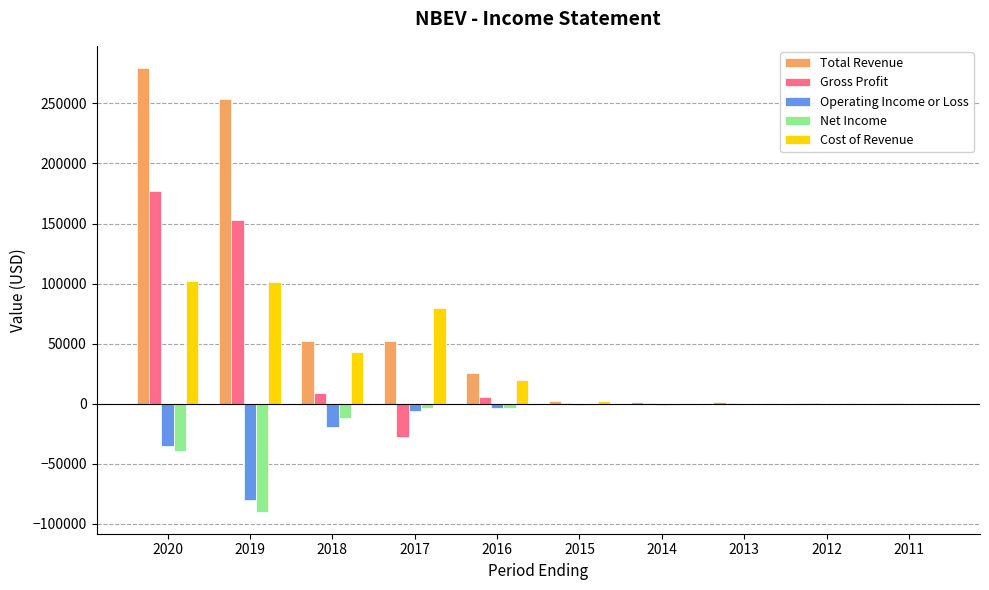

What is the maximum value shown in the chart?

279500